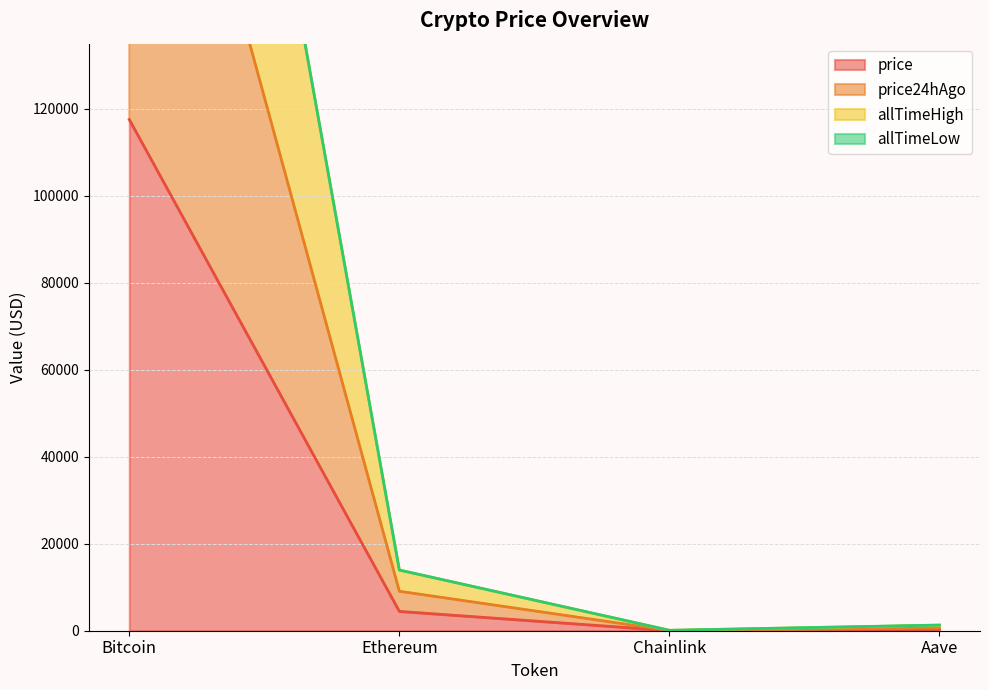

True or false: price has more than 0 points higher than both neighbors.

False